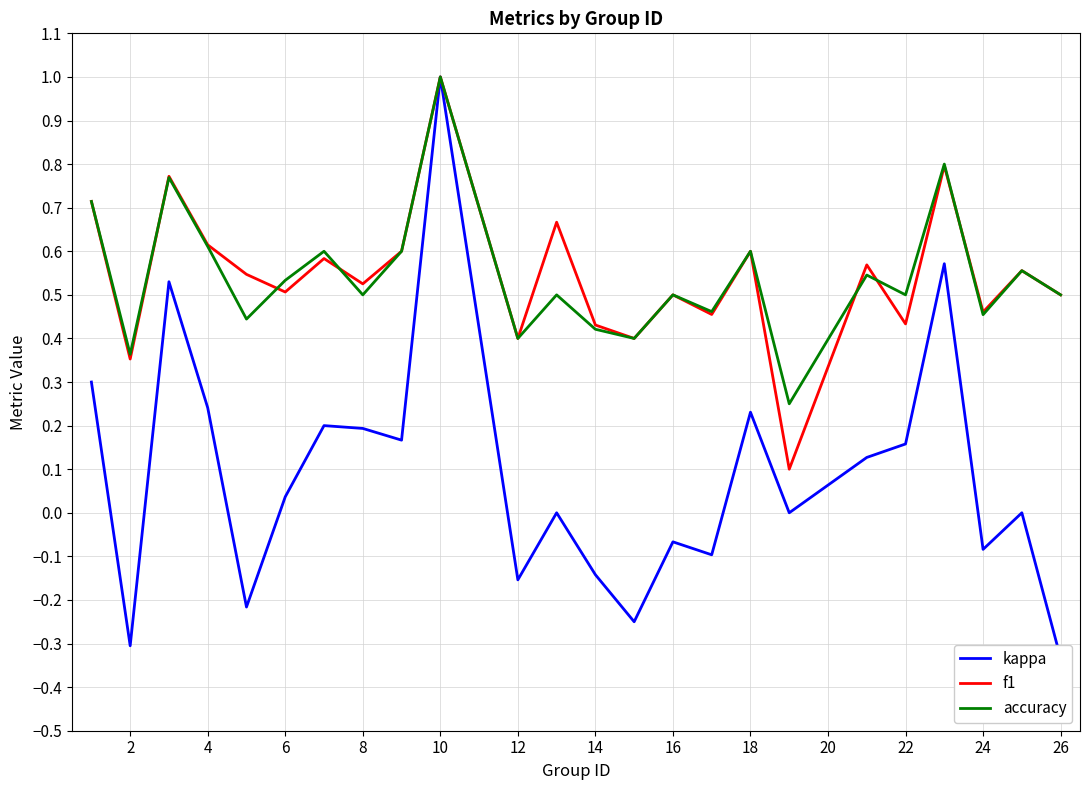

What is the difference between the second highest and second lowest values in the accuracy series?

0.4